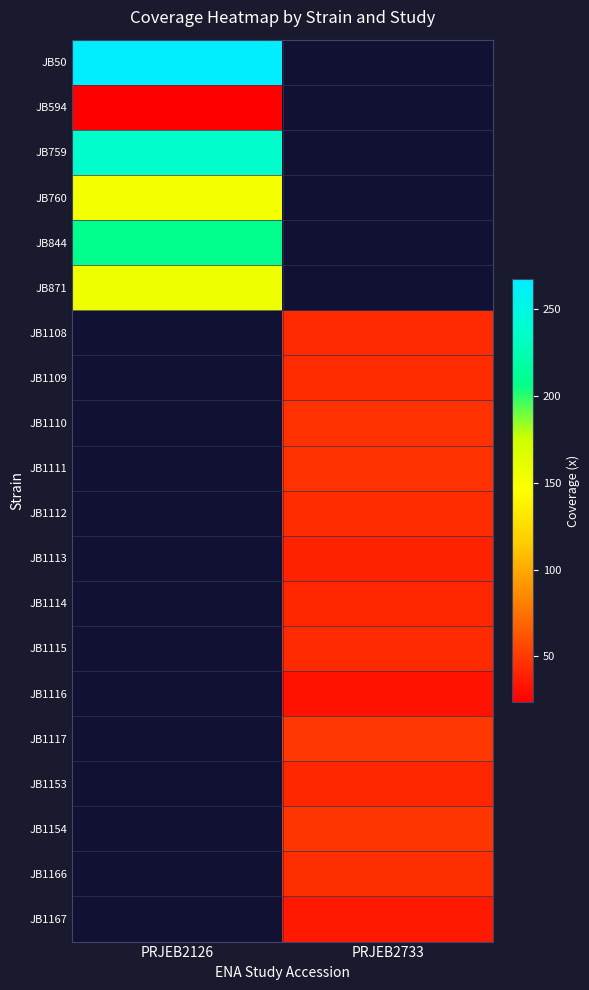

Reading left to right, transcribe all the data shown in this chart.

JB50: PRJEB2126=267.5	PRJEB2733=0.0
JB594: PRJEB2126=23.5	PRJEB2733=0.0
JB759: PRJEB2126=237.0	PRJEB2733=0.0
JB760: PRJEB2126=152.1	PRJEB2733=0.0
JB844: PRJEB2126=208.6	PRJEB2733=0.0
JB871: PRJEB2126=155.7	PRJEB2733=0.0
JB1108: PRJEB2126=0.0	PRJEB2733=43.3
JB1109: PRJEB2126=0.0	PRJEB2733=44.2
JB1110: PRJEB2126=0.0	PRJEB2733=45.7
JB1111: PRJEB2126=0.0	PRJEB2733=46.2
JB1112: PRJEB2126=0.0	PRJEB2733=44.2
JB1113: PRJEB2126=0.0	PRJEB2733=39.3
JB1114: PRJEB2126=0.0	PRJEB2733=40.9
JB1115: PRJEB2126=0.0	PRJEB2733=42.7
JB1116: PRJEB2126=0.0	PRJEB2733=32.7
JB1117: PRJEB2126=0.0	PRJEB2733=48.7
JB1153: PRJEB2126=0.0	PRJEB2733=40.9
JB1154: PRJEB2126=0.0	PRJEB2733=47.5
JB1166: PRJEB2126=0.0	PRJEB2733=44.9
JB1167: PRJEB2126=0.0	PRJEB2733=35.1